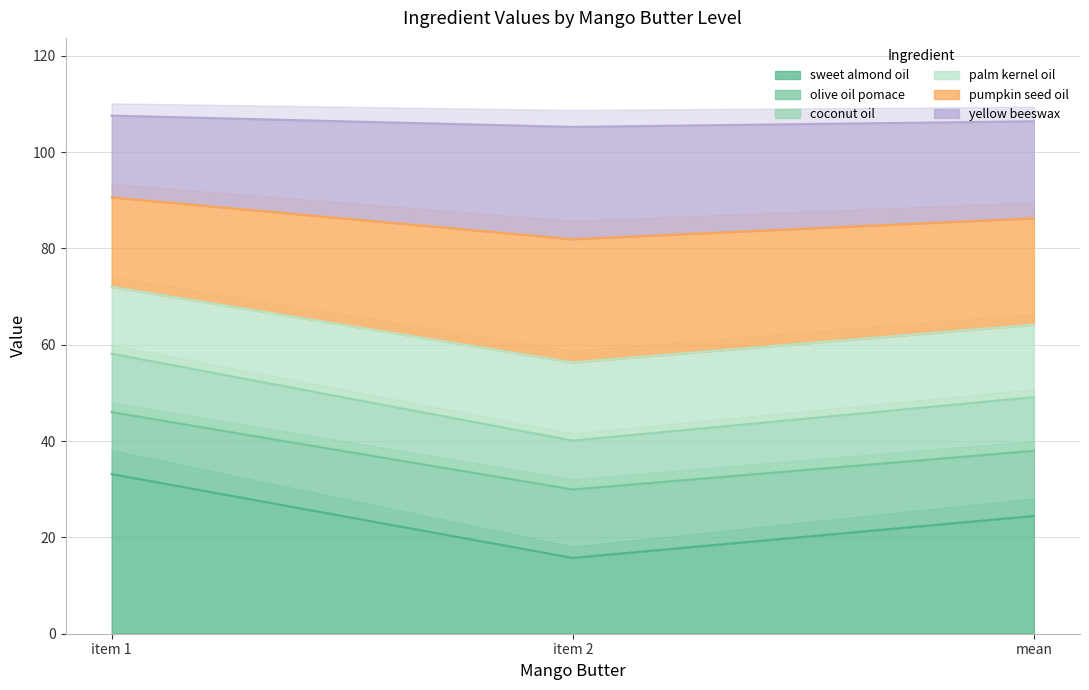

What value does the sweet almond oil series have at mean?

24.5